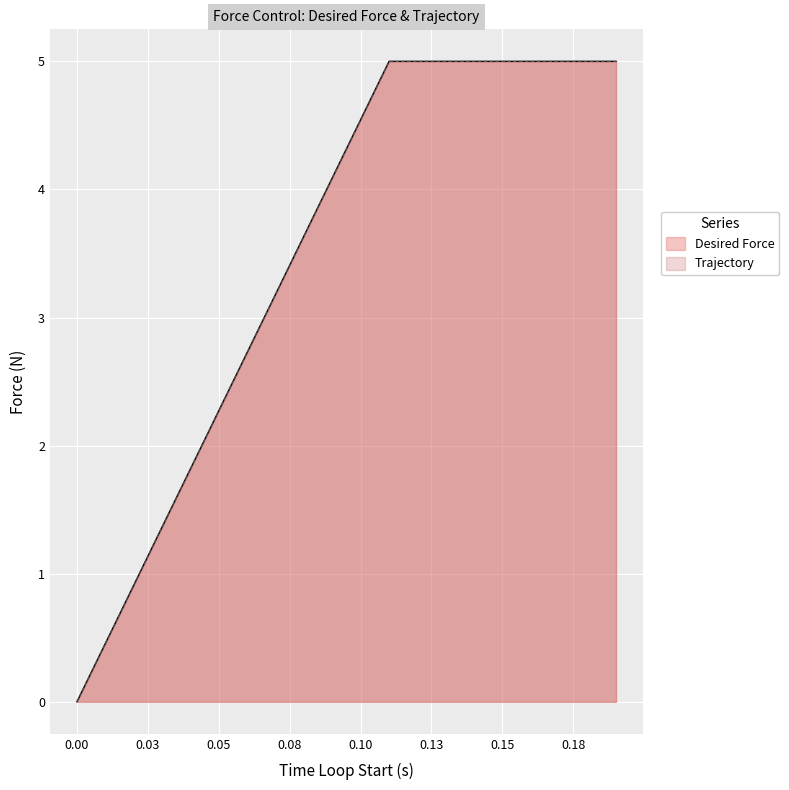

Which series has the largest range (max minus min)?

Desired Force